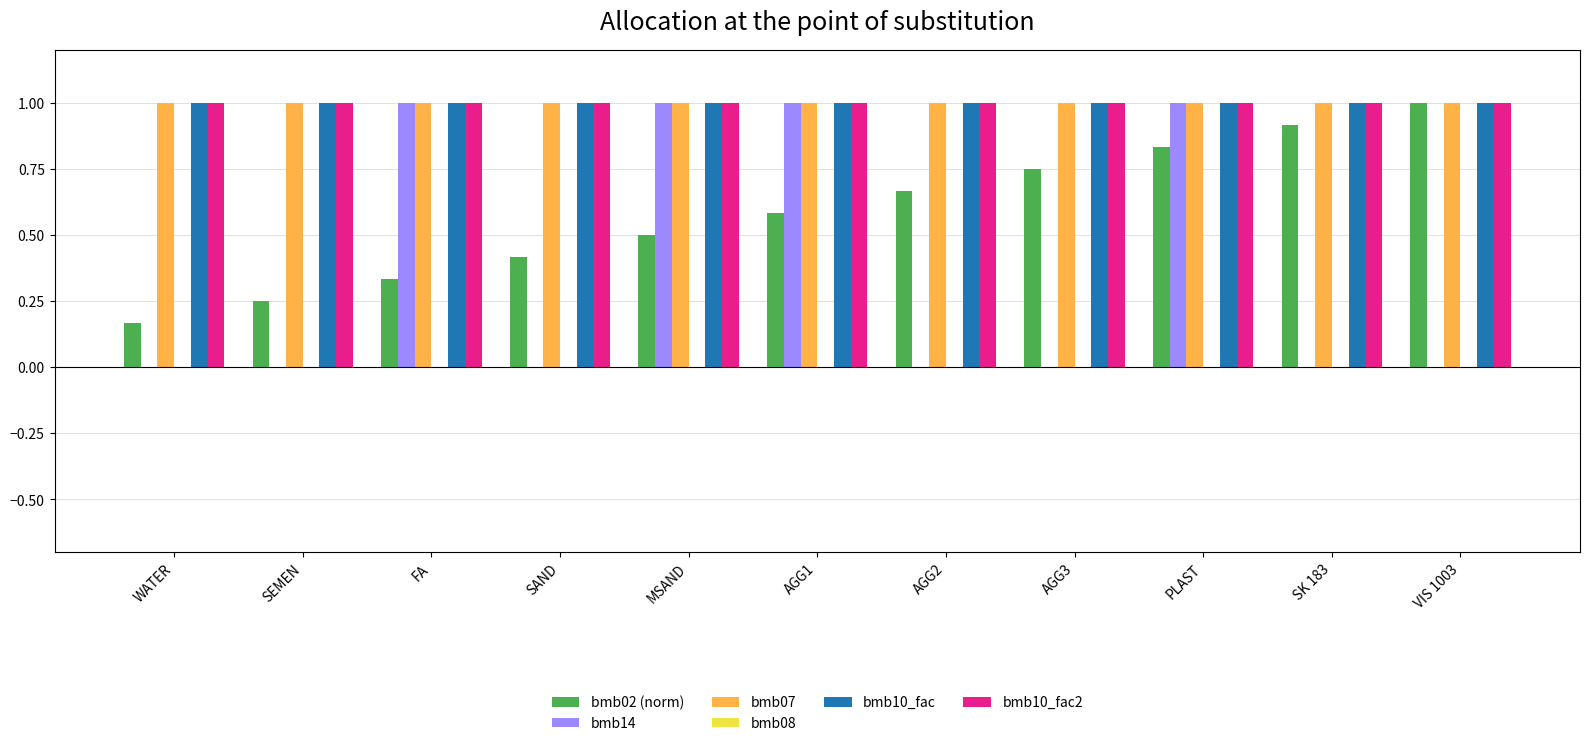

How many groups of bars are there?

11